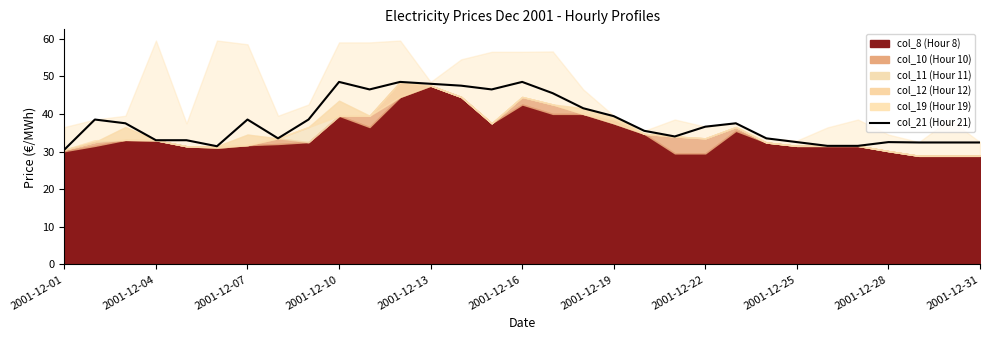

Count the number of categories in the chart.

31